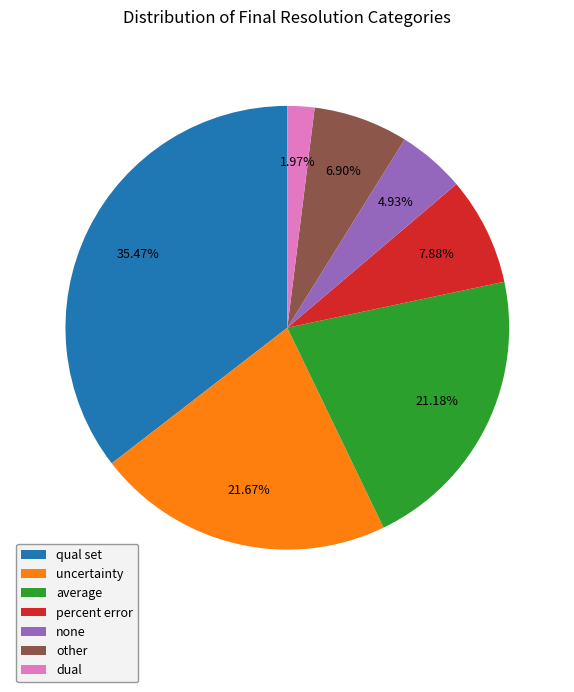

Do qual set and percent error together represent more than half of the pie?

No